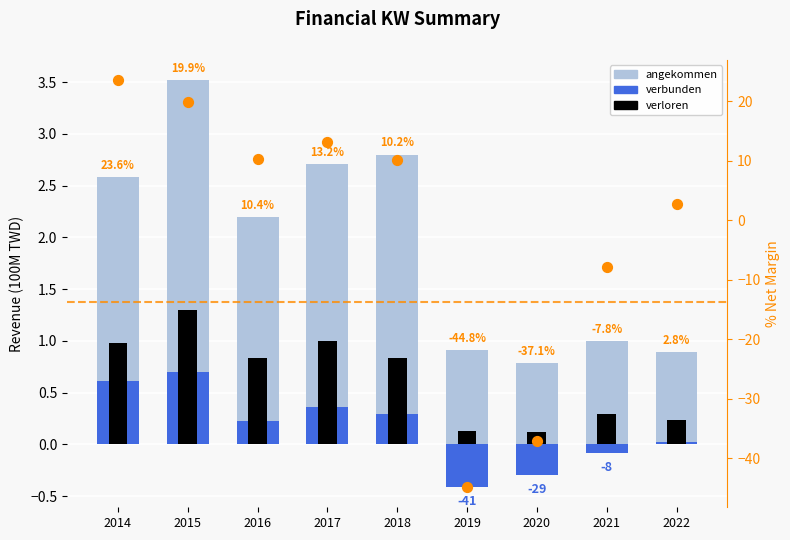

At which category is the sum across all series the highest?

2015